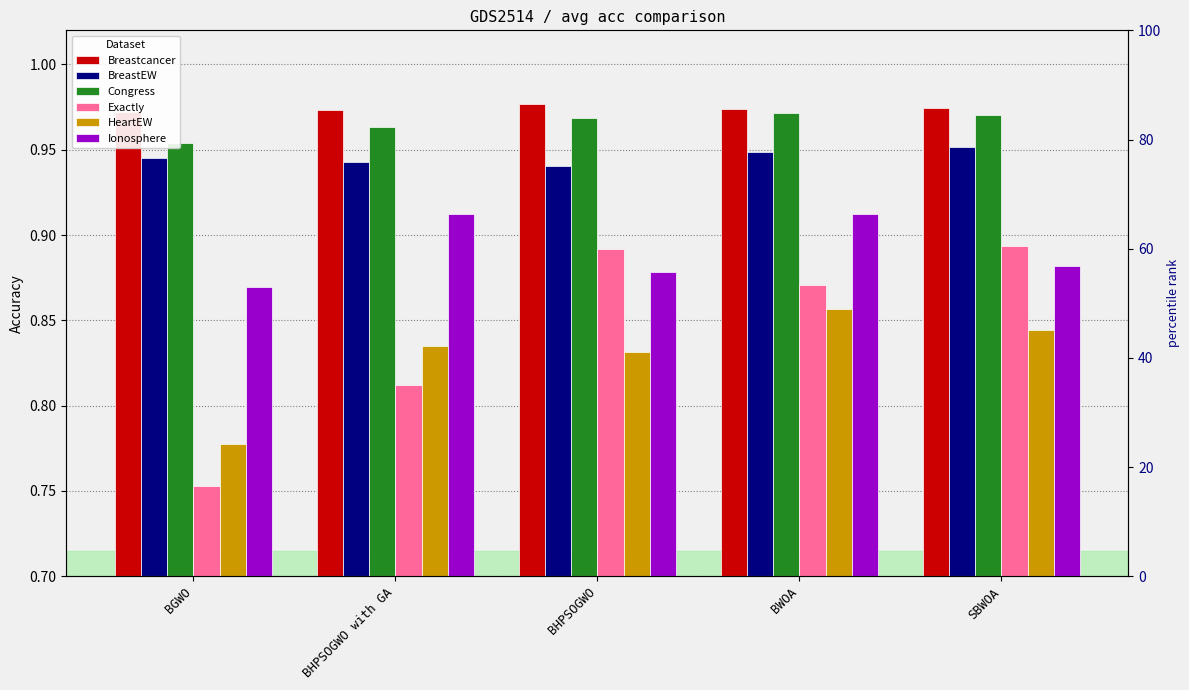

Reading left to right, list all the values displayed in this chart.

Breastcancer: BGWO=1.0	BHPSOGWO with GA=1.0	BHPSOGWO=1.0	BWOA=1.0	SBWOA=1.0
BreastEW: BGWO=0.9	BHPSOGWO with GA=0.9	BHPSOGWO=0.9	BWOA=0.9	SBWOA=1.0
Congress: BGWO=1.0	BHPSOGWO with GA=1.0	BHPSOGWO=1.0	BWOA=1.0	SBWOA=1.0
Exactly: BGWO=0.8	BHPSOGWO with GA=0.8	BHPSOGWO=0.9	BWOA=0.9	SBWOA=0.9
HeartEW: BGWO=0.8	BHPSOGWO with GA=0.8	BHPSOGWO=0.8	BWOA=0.9	SBWOA=0.8
Ionosphere: BGWO=0.9	BHPSOGWO with GA=0.9	BHPSOGWO=0.9	BWOA=0.9	SBWOA=0.9